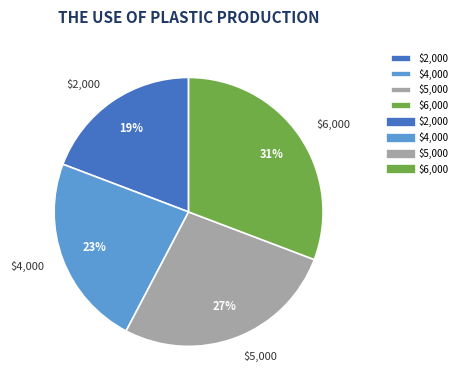

Is there a majority slice in this chart?

No